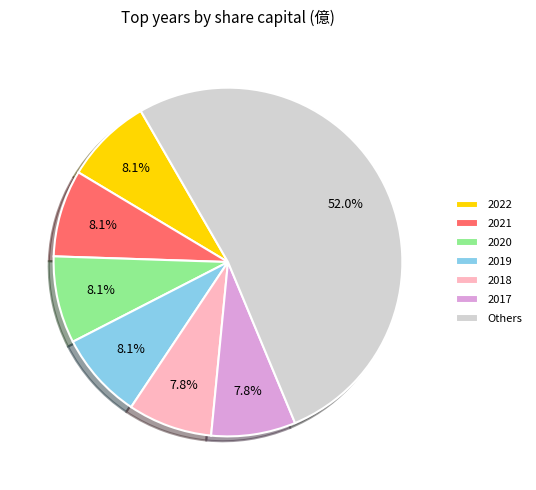

To the nearest percent, what is the difference between the largest and smallest slice percentages?

44%